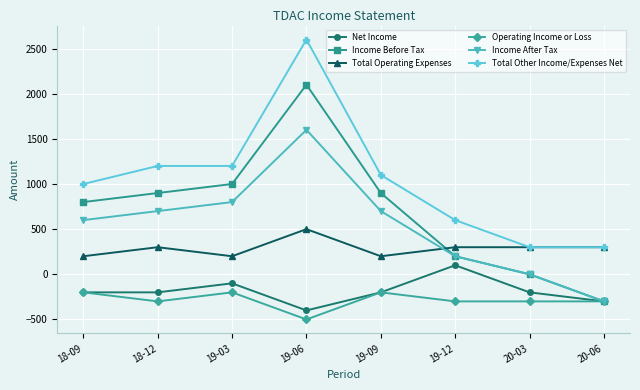

At which category is the sum across all series the highest?

19-06